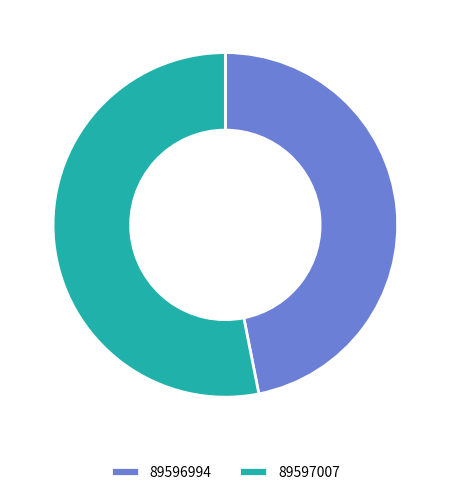

Does any single category account for the majority?

Yes